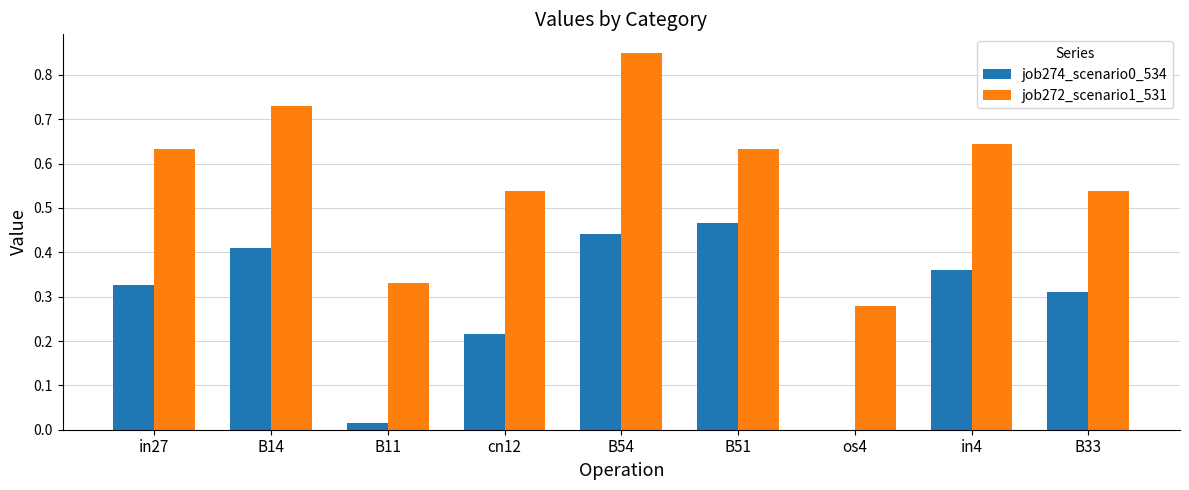

Which category has the highest value in the job274_scenario0_534 series?

B51